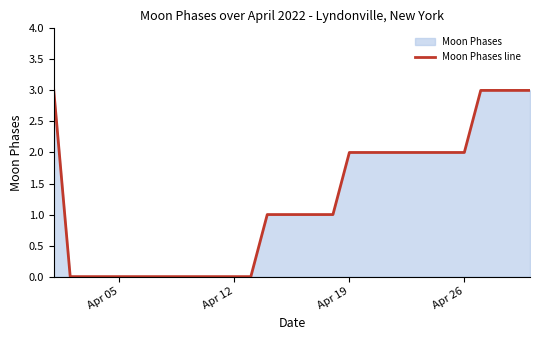

What is the maximum value shown in the chart?

3